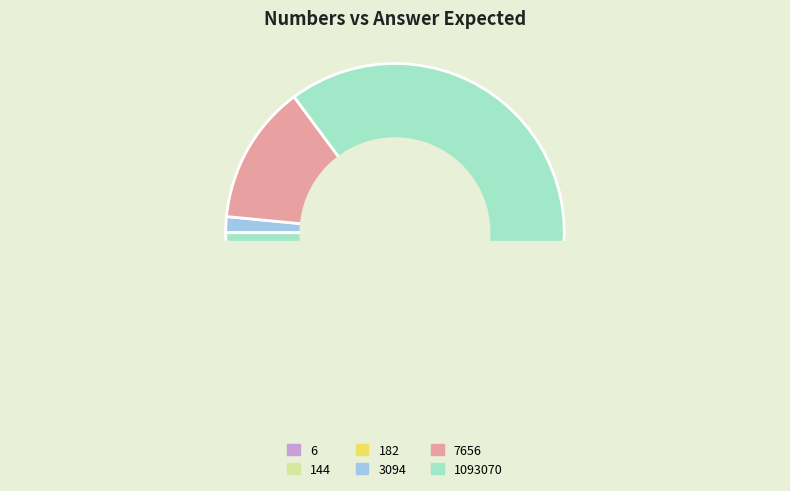

What portion of the pie excludes 1093070?

14.8%